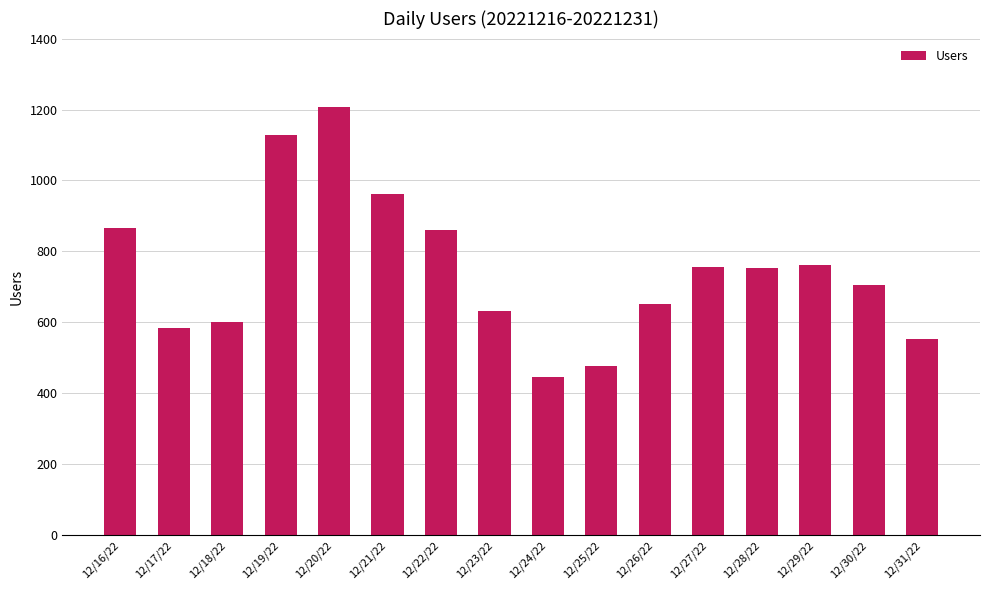

How many values are below 754?

8